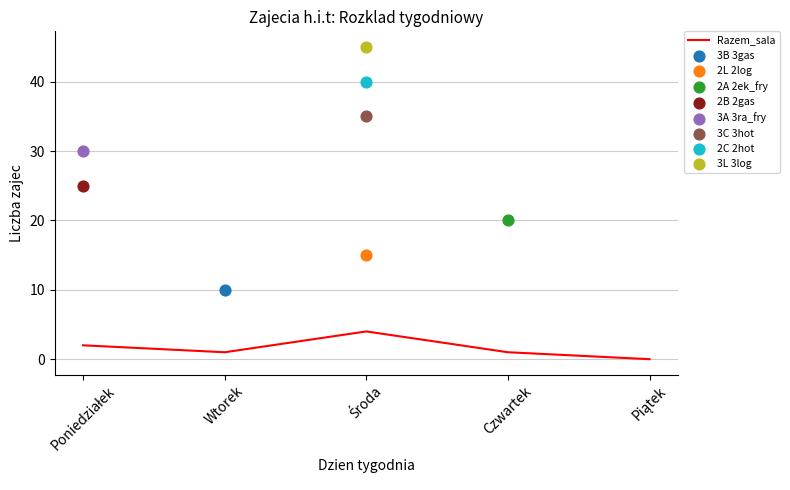

What is the change in value from Poniedziałek to Piątek?

-2